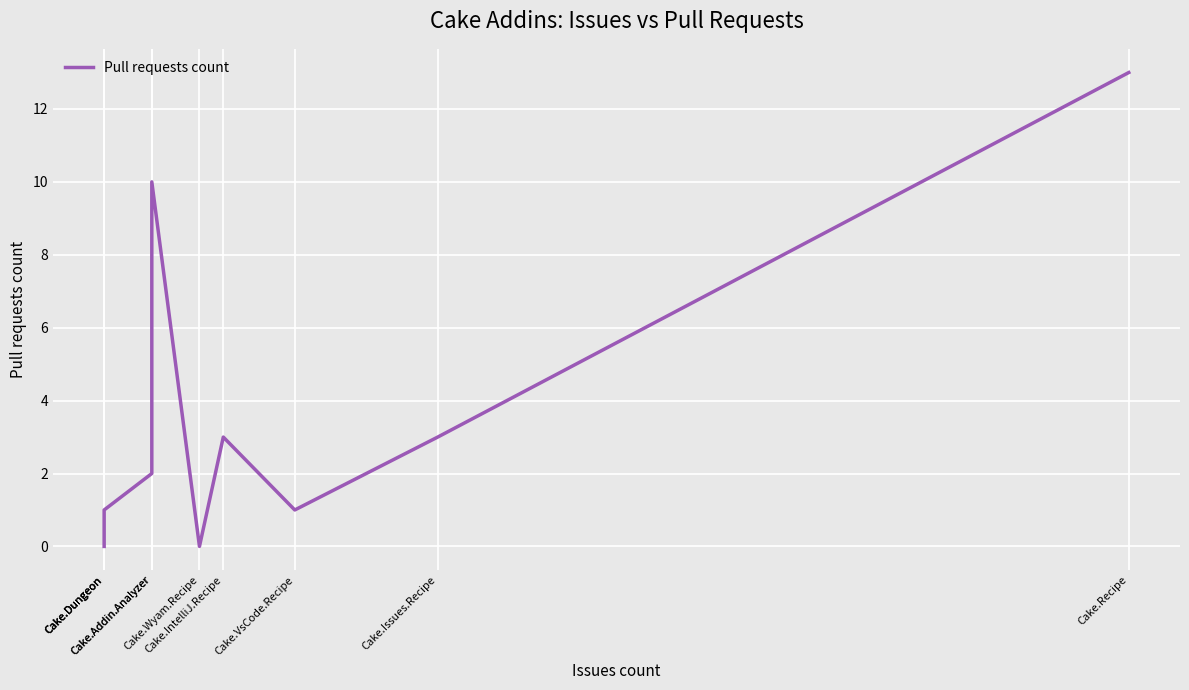

The value at Cake.VsCode.Recipe is 1. True or false?

False